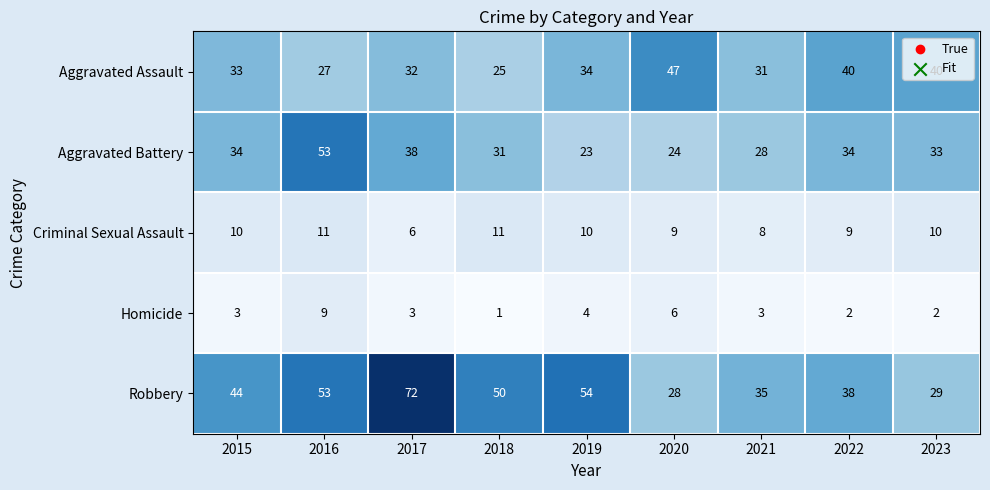

At which category is the sum across all series the highest?

2016